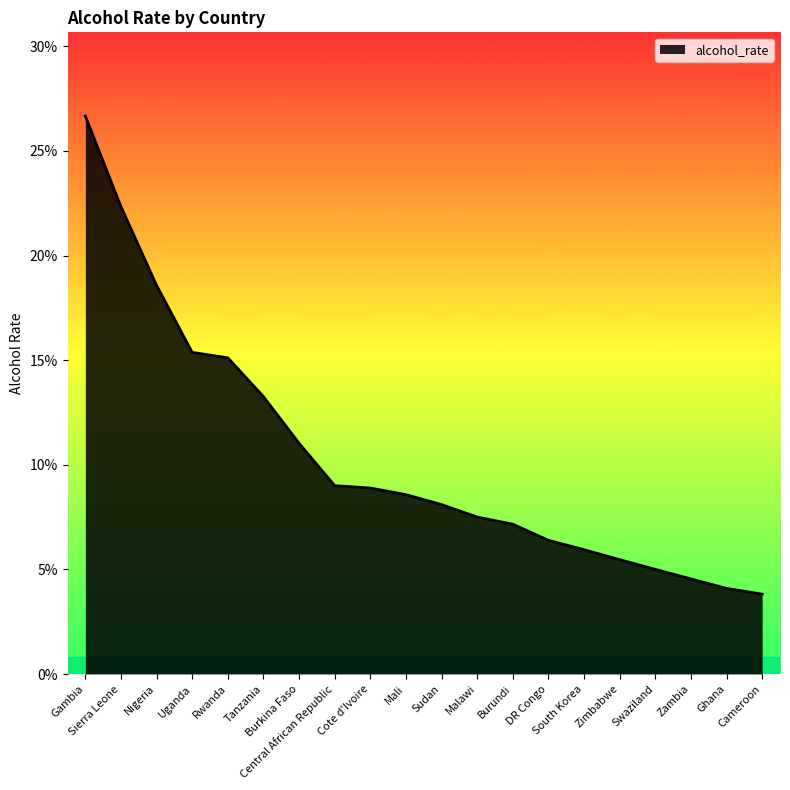

Which has a higher value, Sierra Leone or Mali?

Sierra Leone